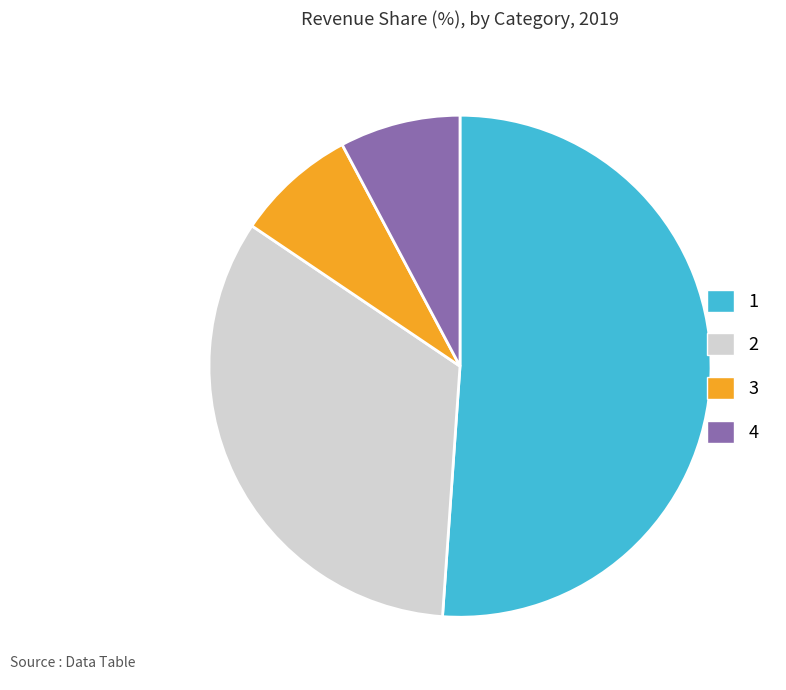

True or false: 1 accounts for 57% of the total.

False